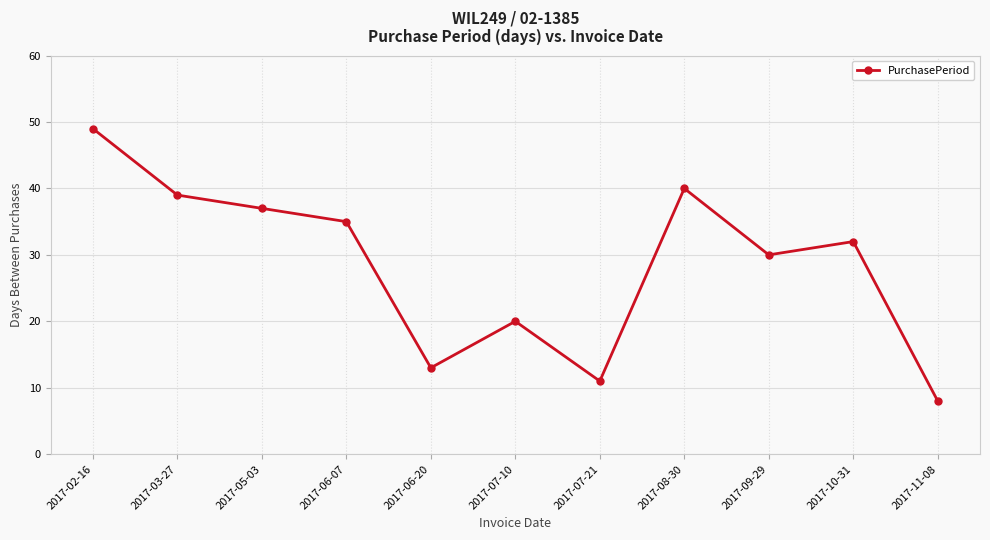

How many values are below 32?

5